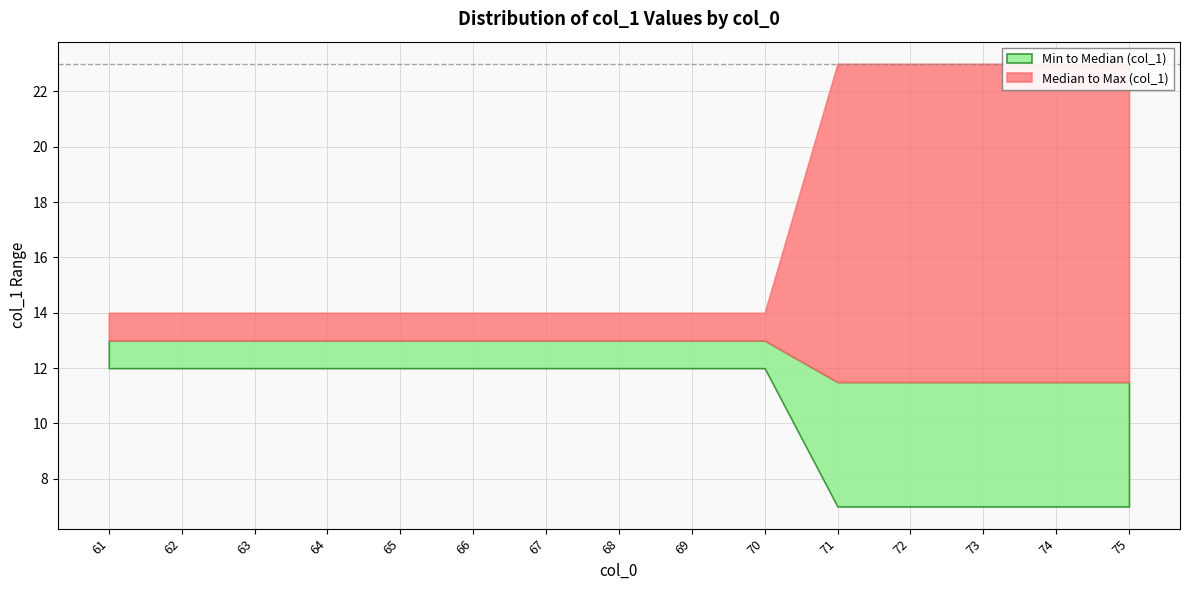

How many distinct data groups are displayed?

2